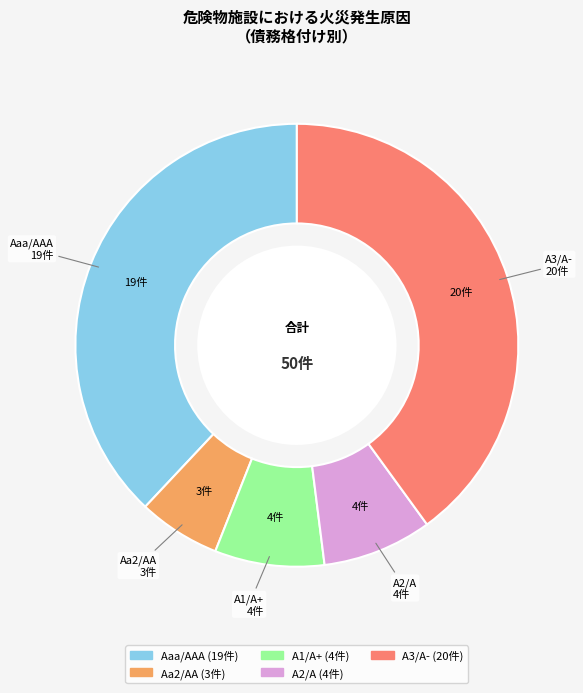

Combined, do Aaa/AAA and Aa2/AA account for over 50%?

No